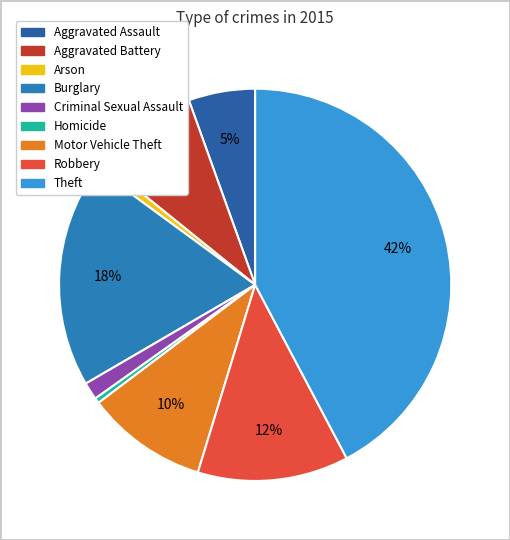

What is the largest slice in the pie chart?

Theft